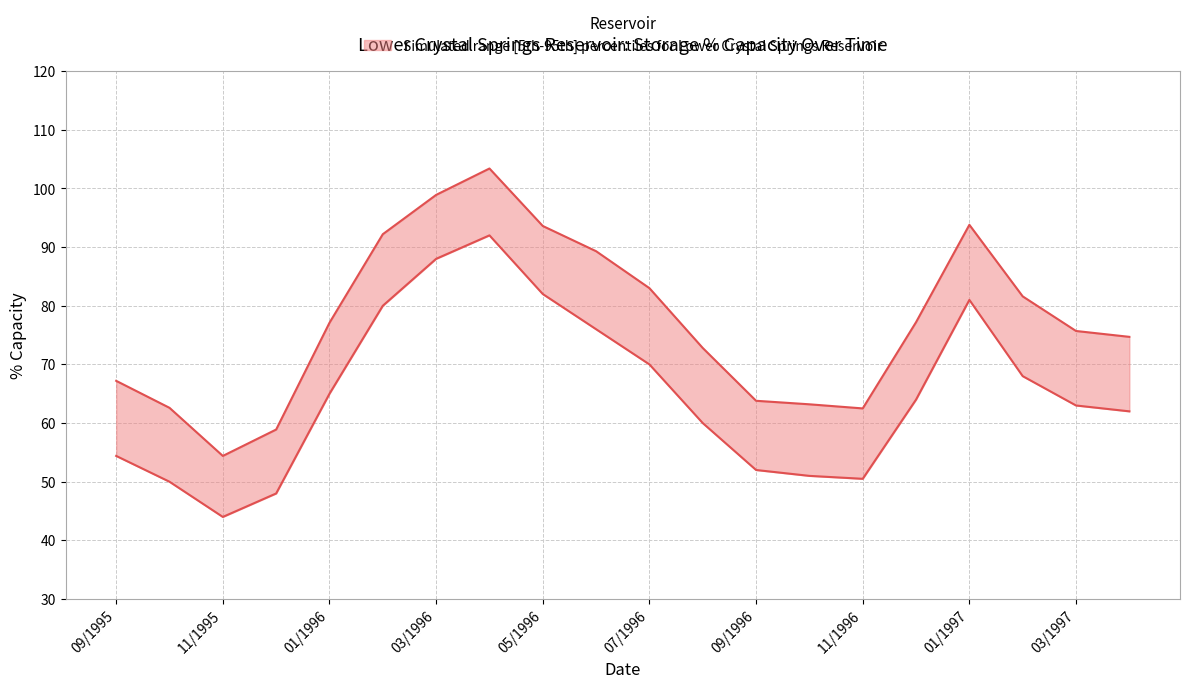

The pct_capacity series shows 44.1 at 9. True or false?

False